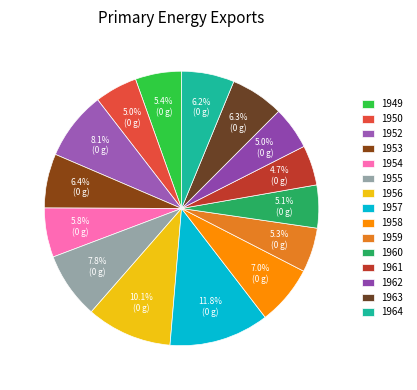

What is the total percentage of 1961 and 1962?

9.8%